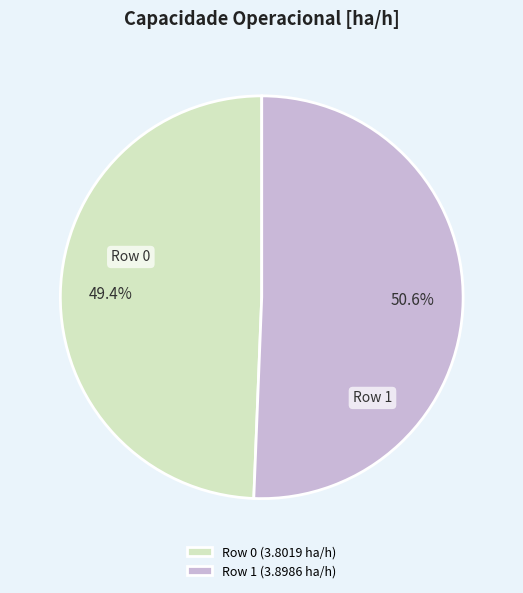

Which slice is the smallest?

Row 0